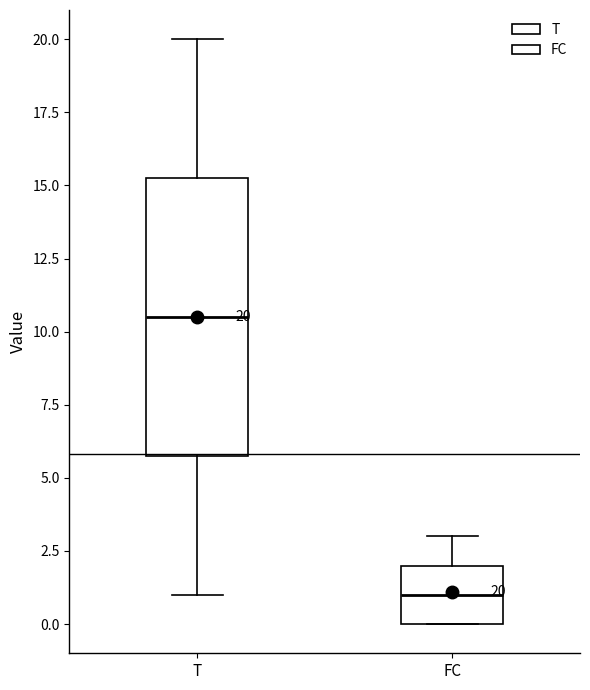

Which box's median line is the highest?

T